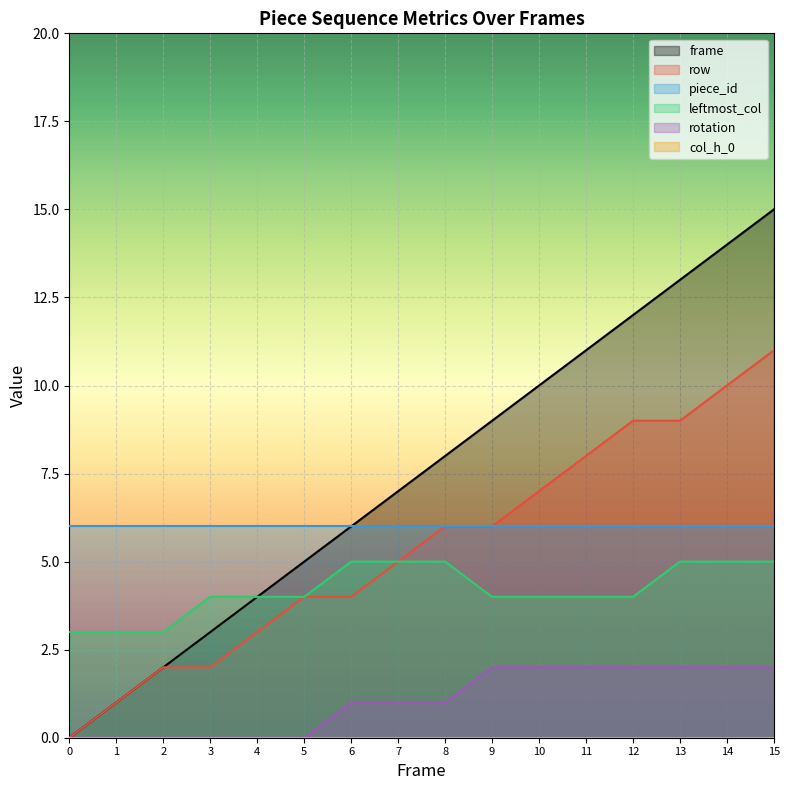

True or false: rotation has a value of 1 at 11.

False